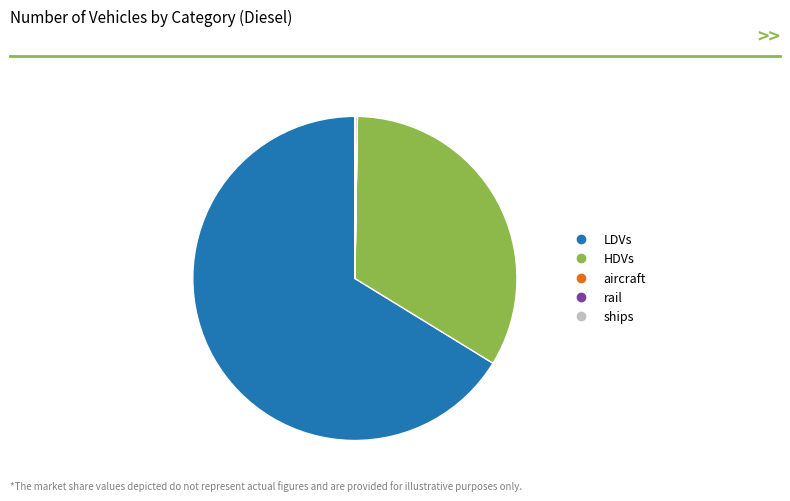

What is the majority slice?

LDVs